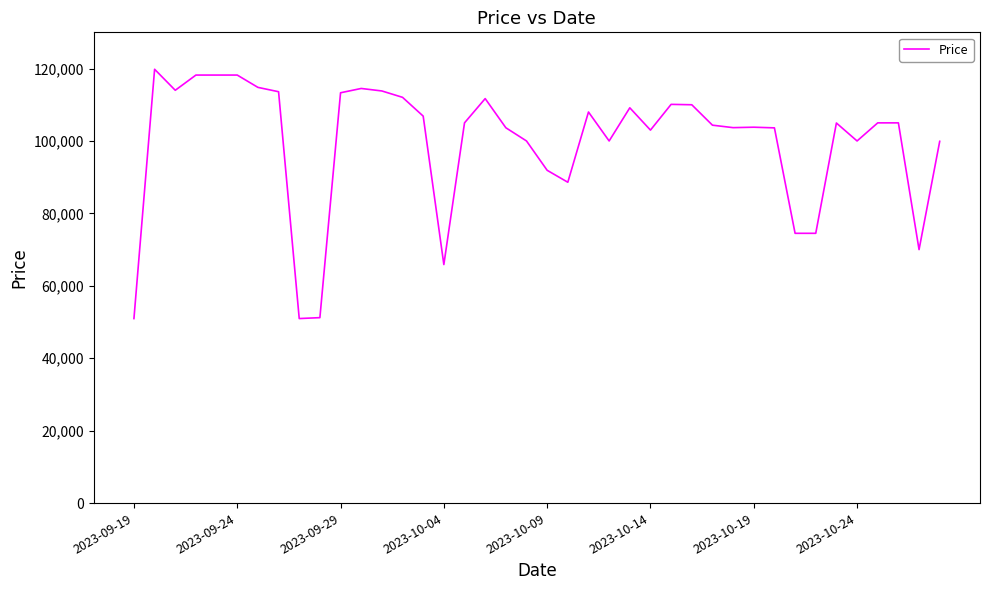

What is the minimum value shown in the chart?

50960